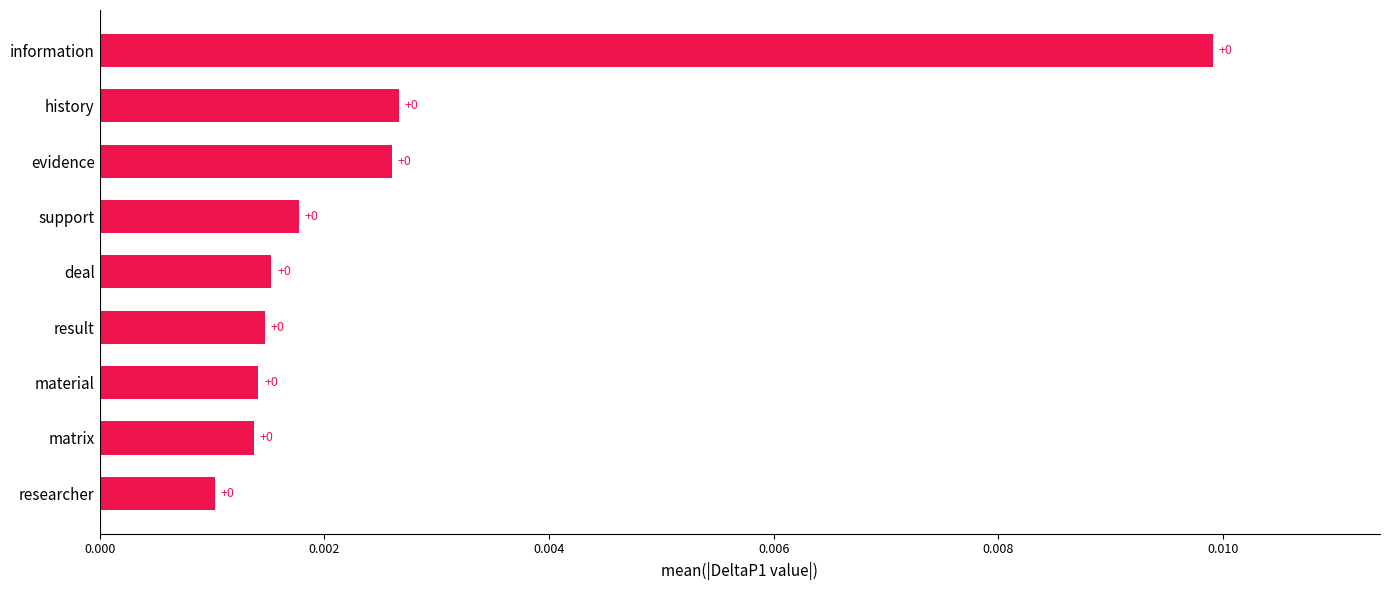

How many series are shown in this chart?

1